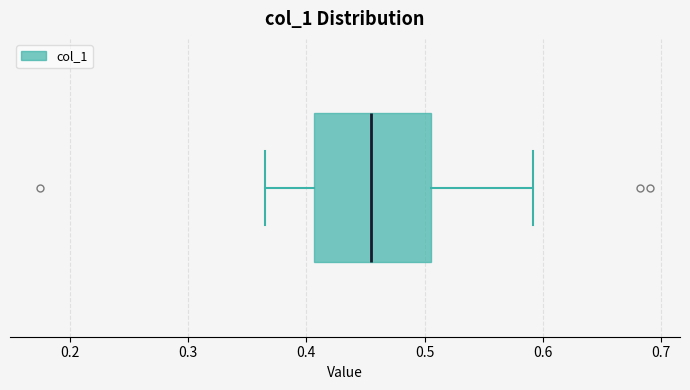

Read this box plot against the x-axis: the position of the median line, the range covered by the box, and the ends of both whiskers. The values are not printed on the chart, so give them approximately, as read against the axis.

median 0.45, box 0.41 to 0.51, whiskers 0.37 to 0.59